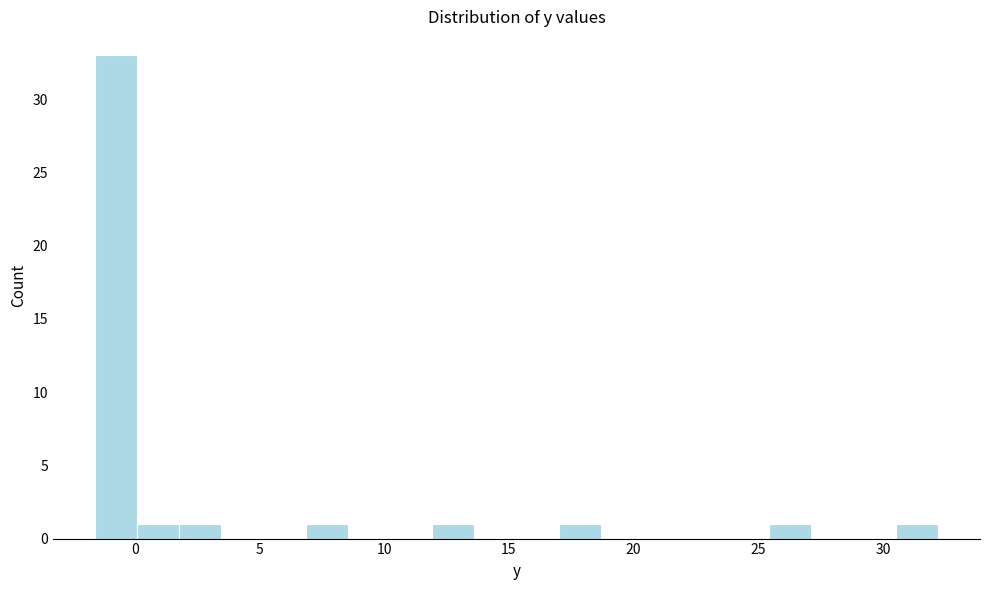

Read against the x-axis, roughly where is the centre of the tallest bar?

-1.0